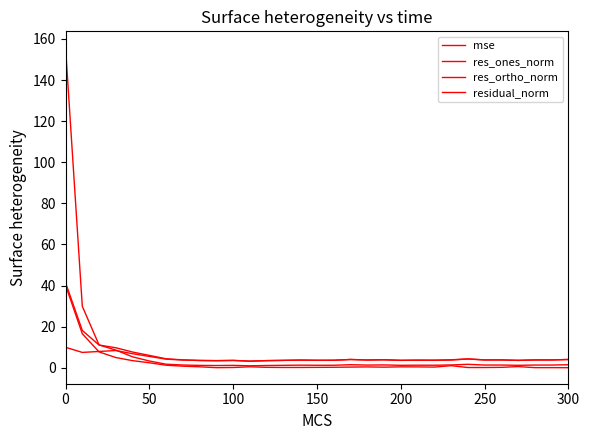

How many lines are shown in the chart?

4